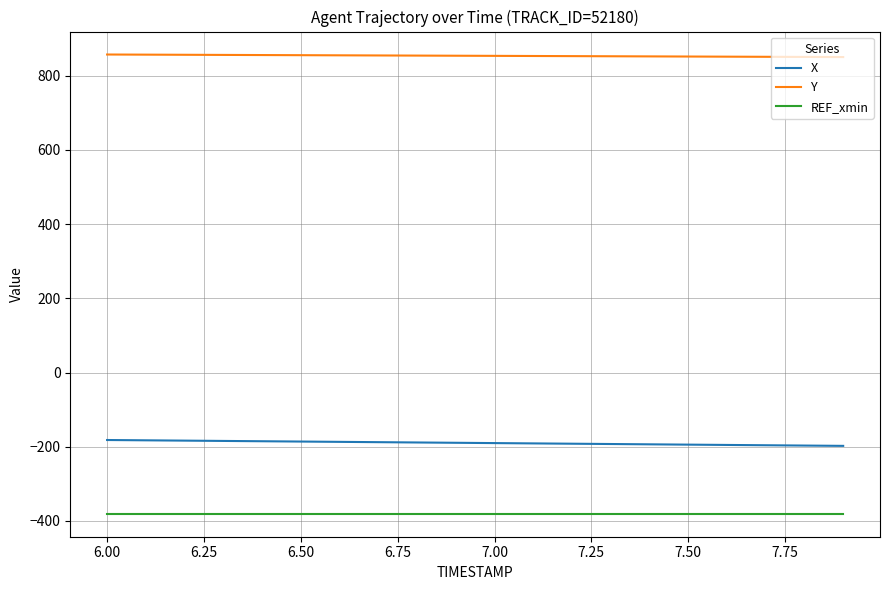

Which series has the largest total across all categories?

Y